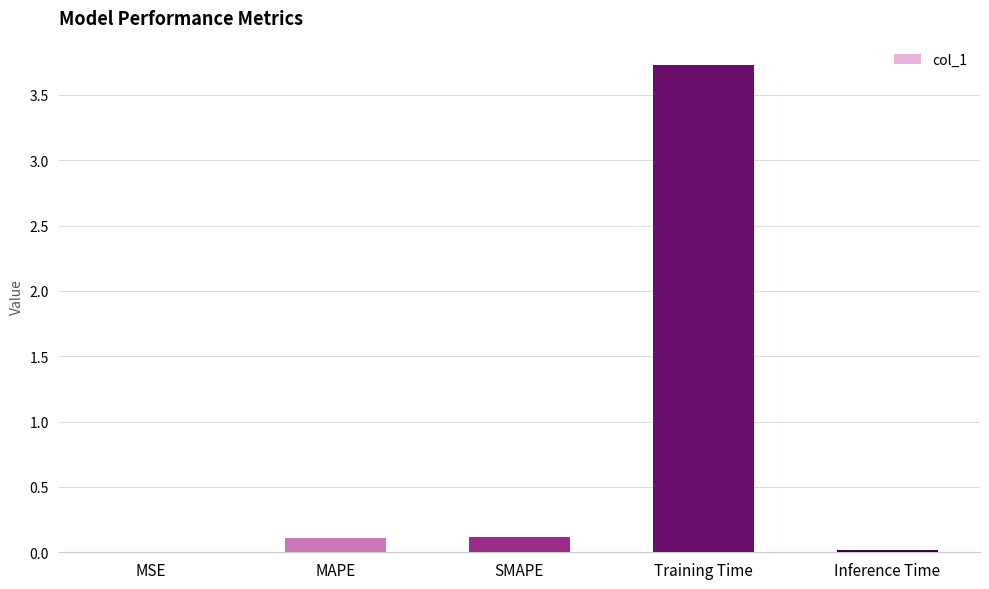

Count the number of categories in the chart.

5